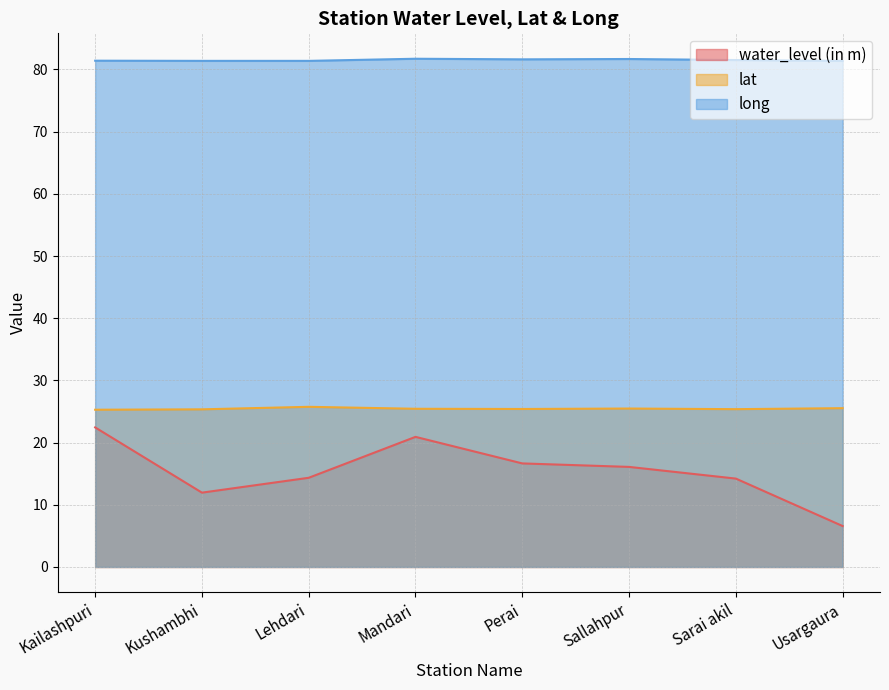

In lat, how many points are higher than both neighbors (excluding endpoints)?

2